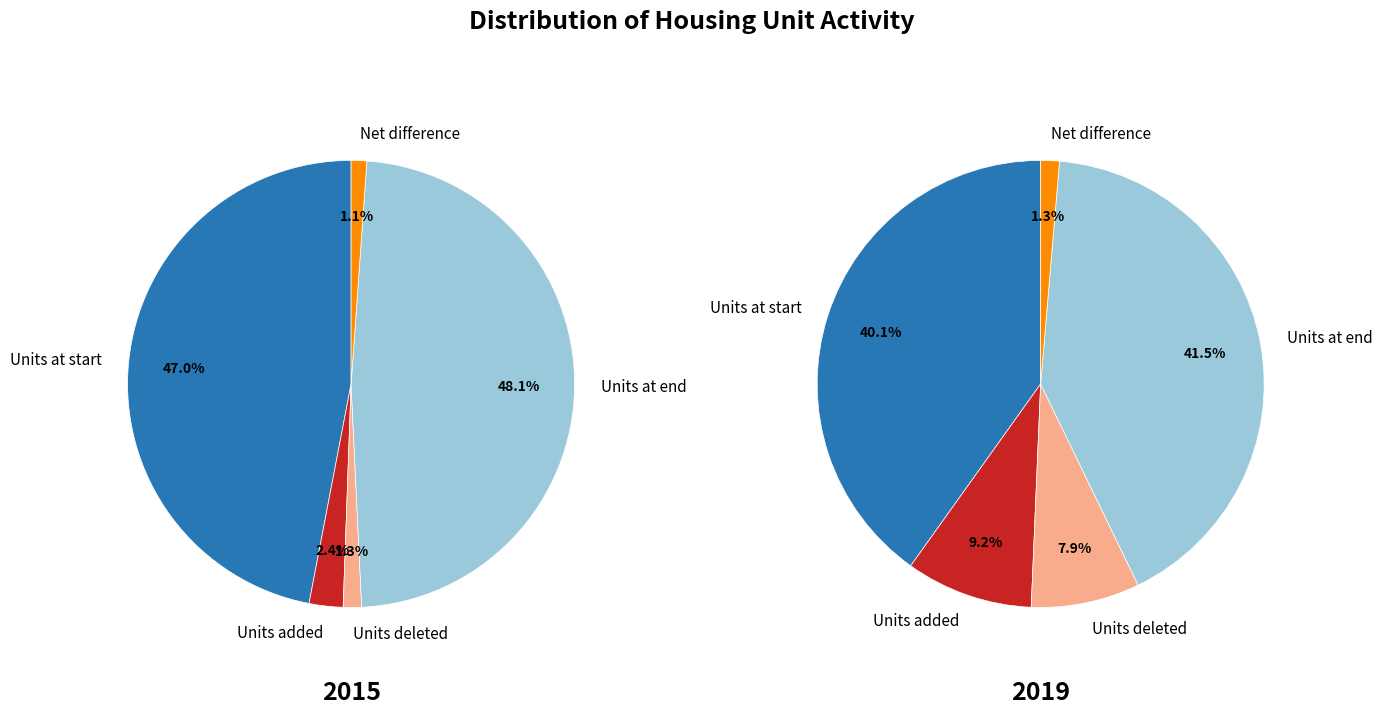

To the nearest percent, what percentage of the pie is Units deleted?

1%